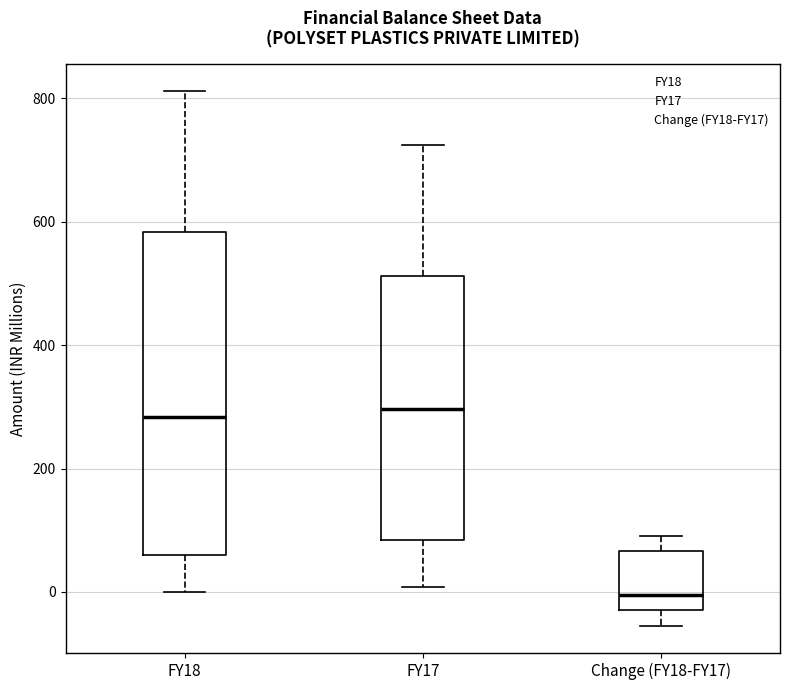

Comparing the boxes themselves (not the whiskers), which one is the tallest?

FY18